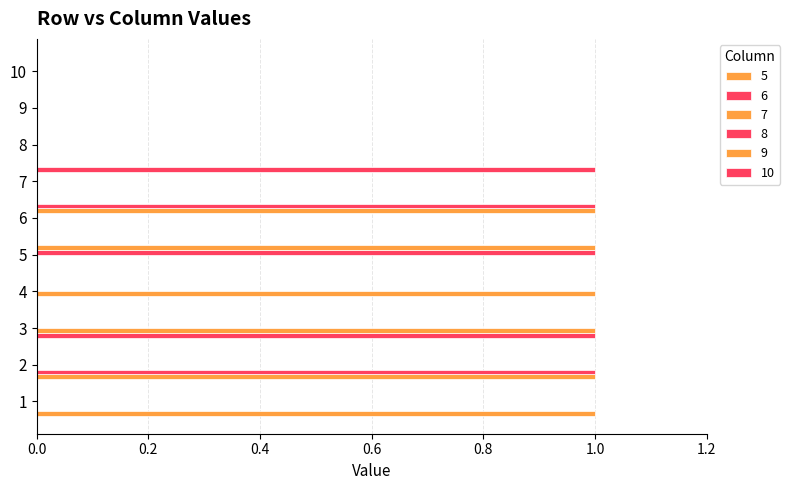

Rank the series by their maximum value, from highest to lowest.

5, 6, 7, 8, 9, 10